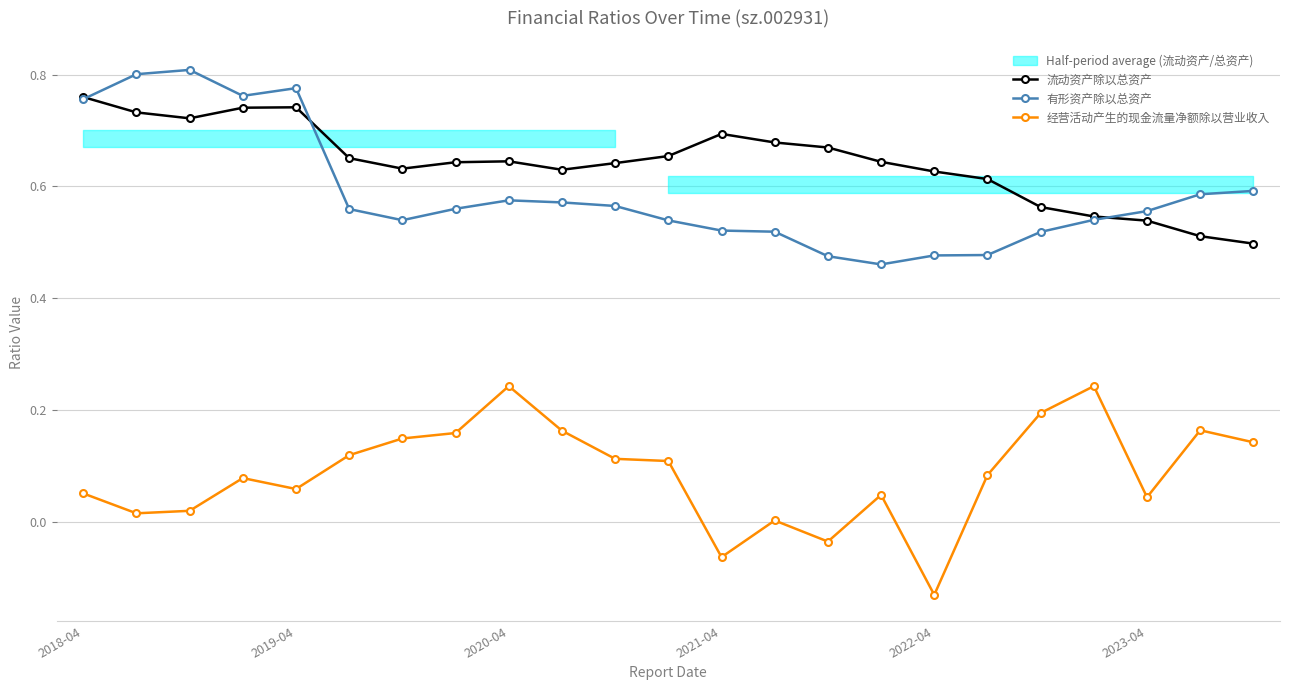

True or false: 经营活动产生的现金流量净额除以营业收入 has a value of 0.1 at 17.

True